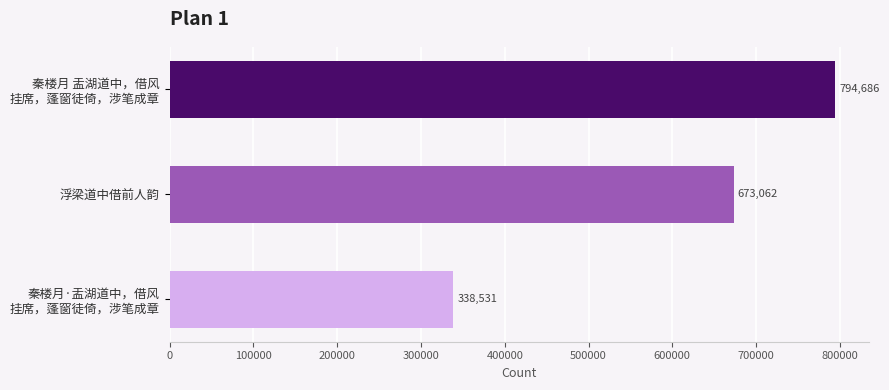

Reading bottom to top, transcribe all the data shown in this chart.

338531	673062	794686